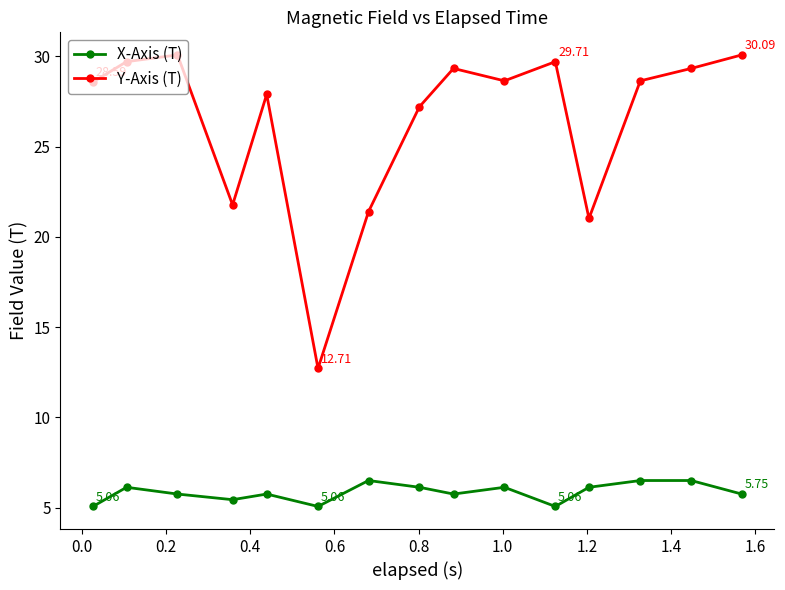

What is the highest value of the X-Axis (T) series?

6.5